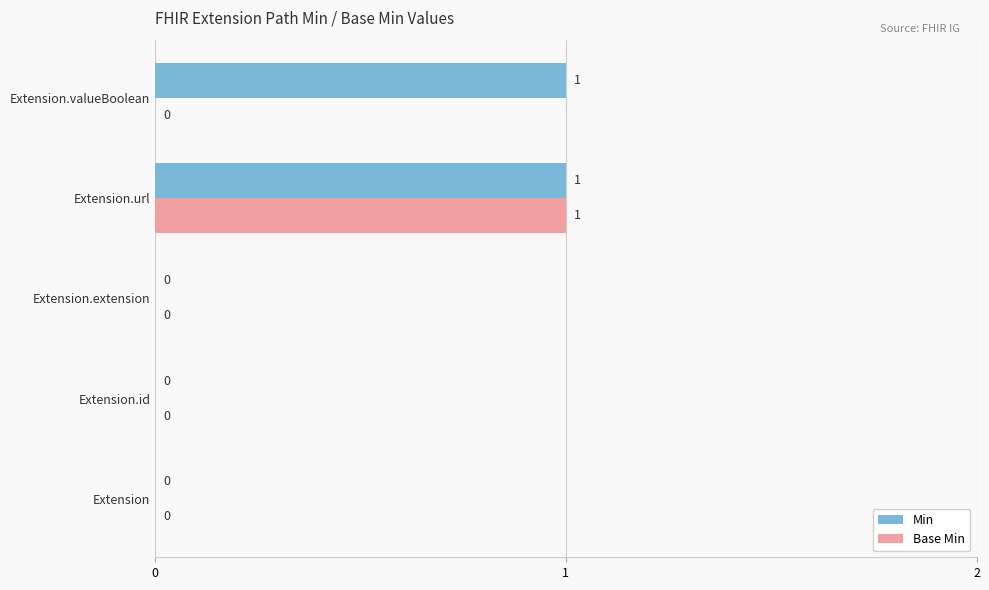

Which series has the largest total across all categories?

Min